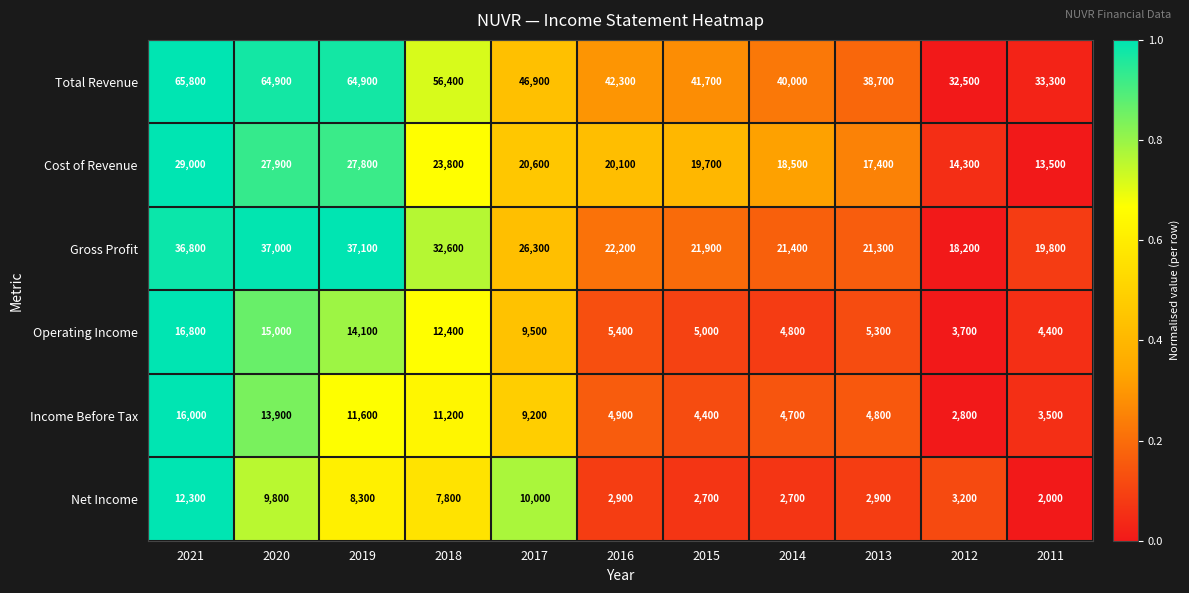

Which series has the largest total across all categories?

Total Revenue